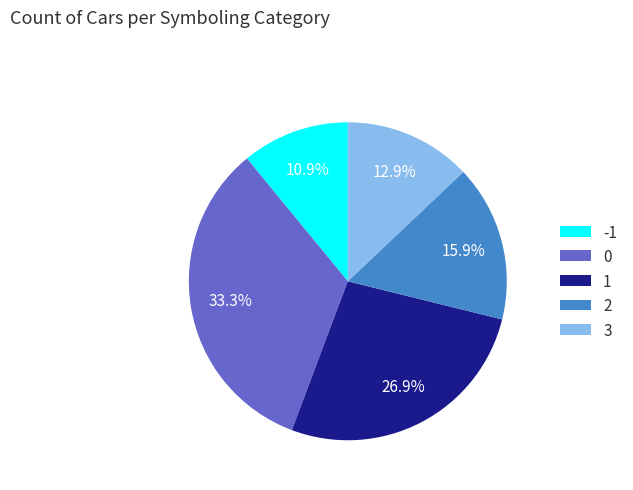

To the nearest percent, what percentage of the pie is 2?

16%